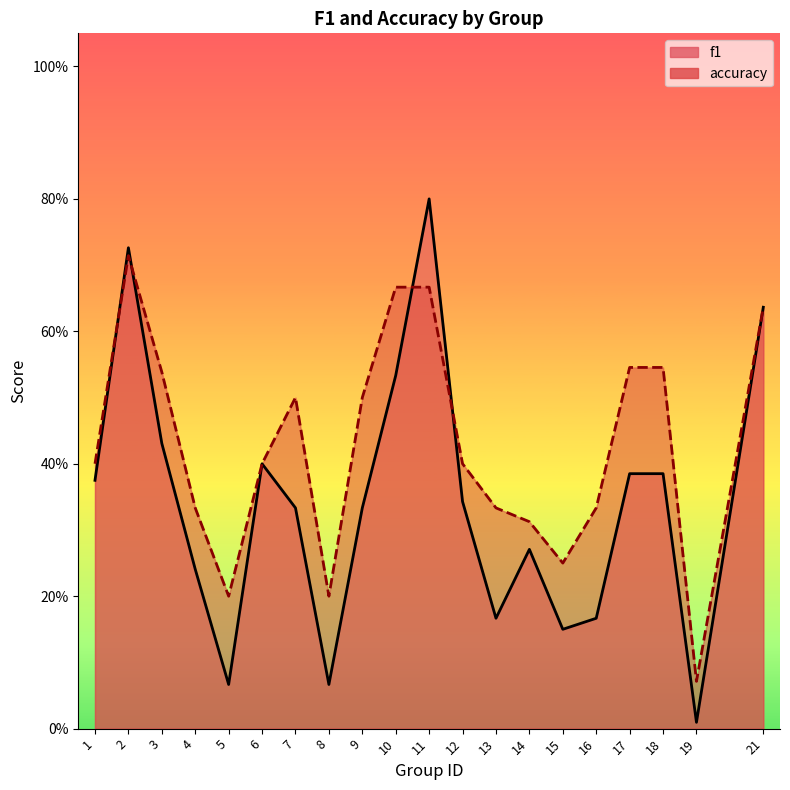

What is the difference between the maximum and minimum values in the f1 series?

0.8